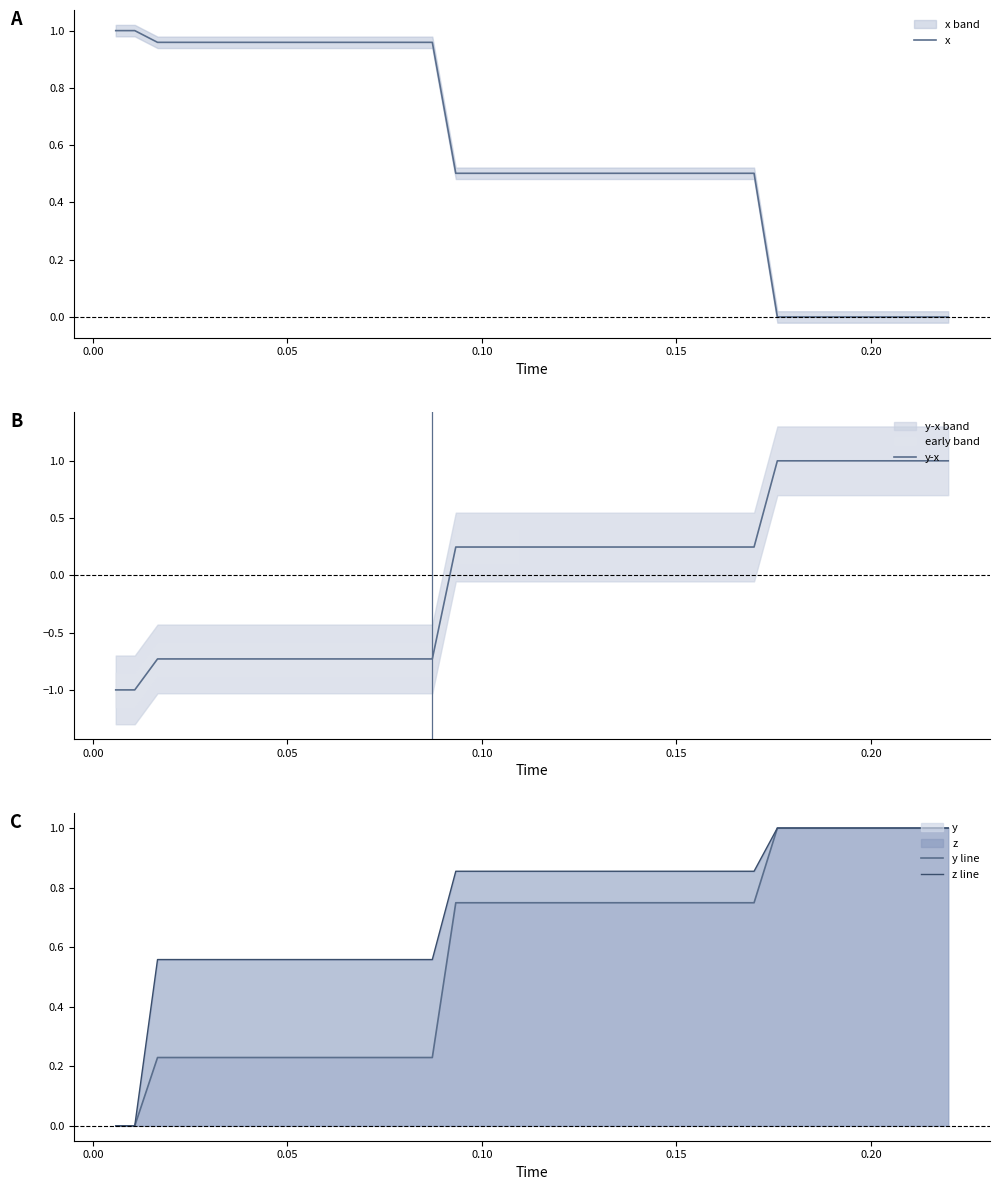

Is the value of z line at 18 greater than the value of y-x at 32?

No